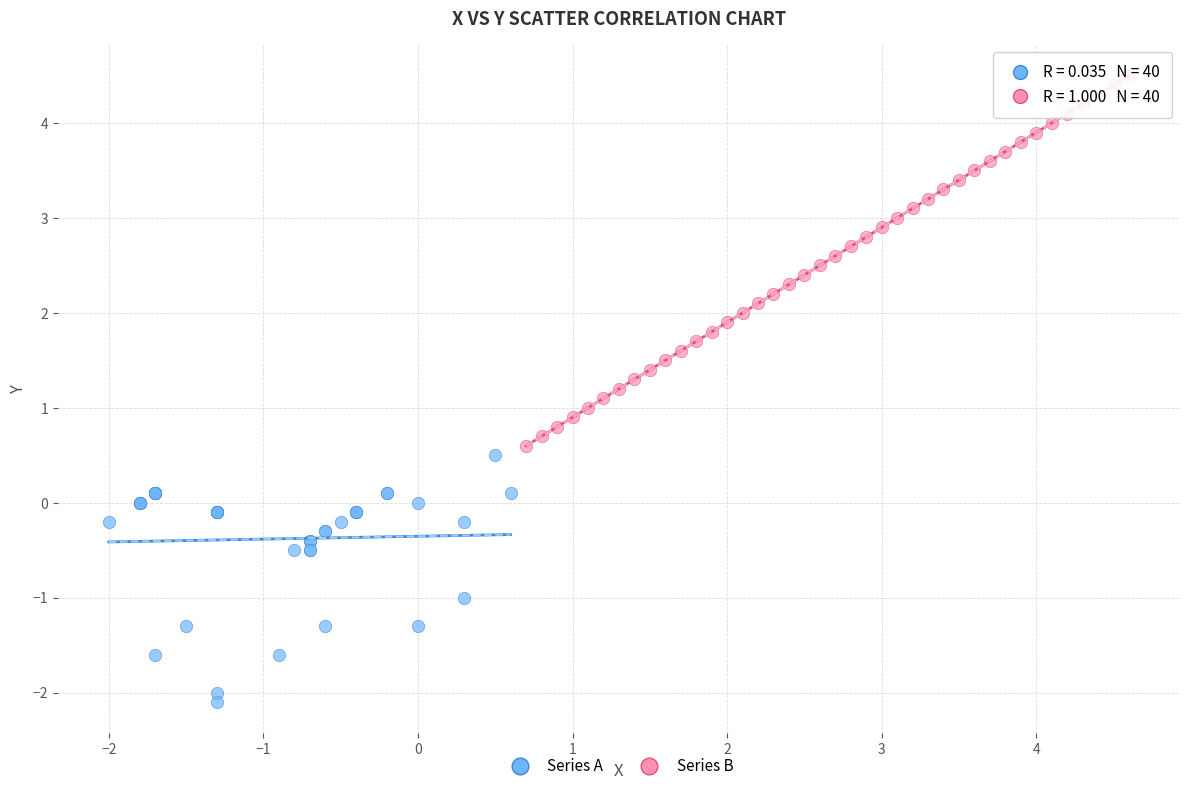

Which series contains the lowest Y value?

Series A